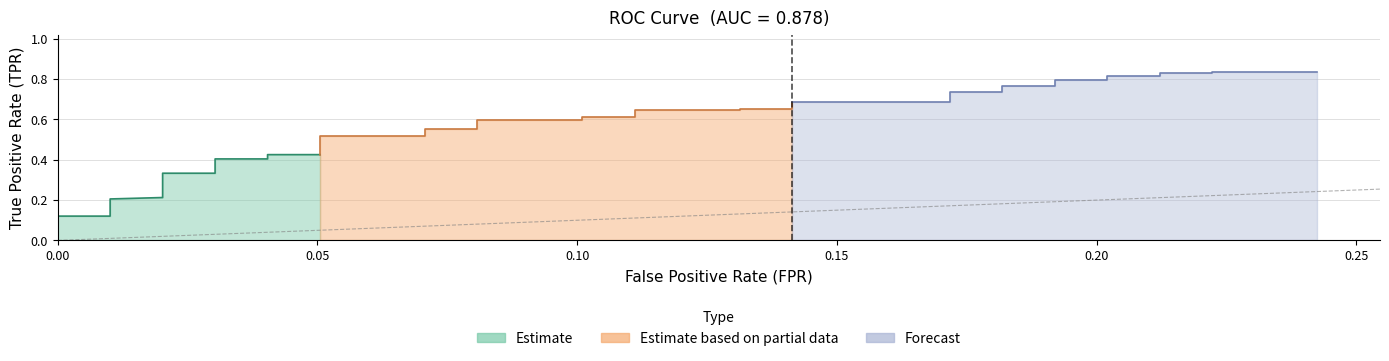

True or false: tpr and fpr intersect in this chart.

False